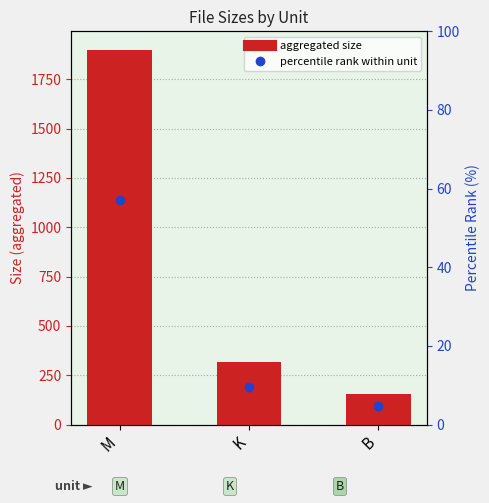

Where is the data nearest to the value 1027?

K